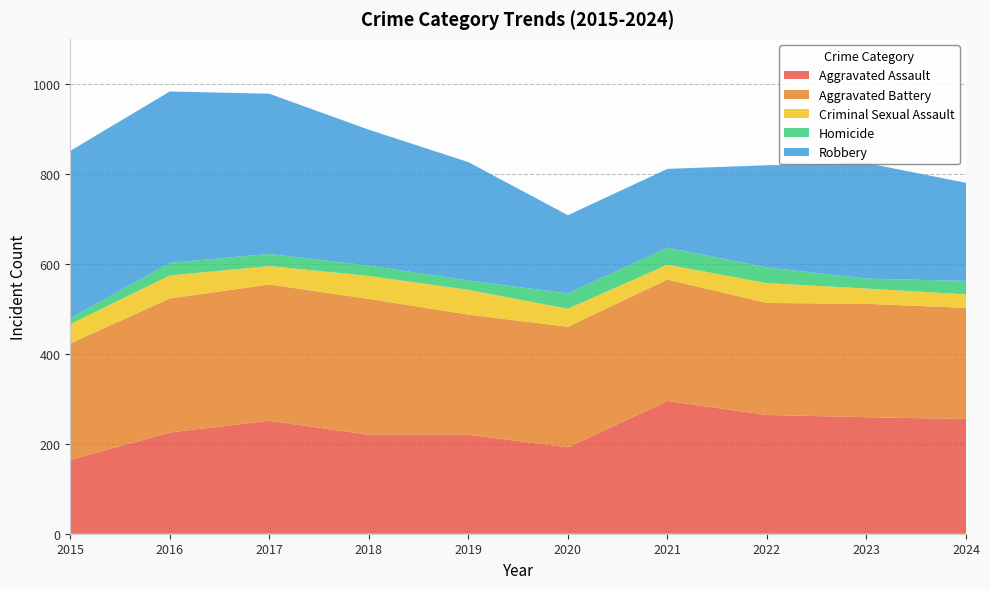

Reading left to right, list all the values displayed in this chart.

Aggravated Assault: 2015=164	2016=225	2017=251	2018=220	2019=220	2020=192	2021=295	2022=264	2023=259	2024=255
Aggravated Battery: 2015=259	2016=298	2017=303	2018=302	2019=267	2020=268	2021=270	2022=249	2023=252	2024=247
Criminal Sexual Assault: 2015=43	2016=51	2017=41	2018=51	2019=55	2020=40	2021=33	2022=44	2023=34	2024=30
Homicide: 2015=13	2016=28	2017=27	2018=23	2019=21	2020=34	2021=38	2022=35	2023=22	2024=30
Robbery: 2015=372	2016=381	2017=356	2018=302	2019=263	2020=174	2021=175	2022=227	2023=257	2024=218